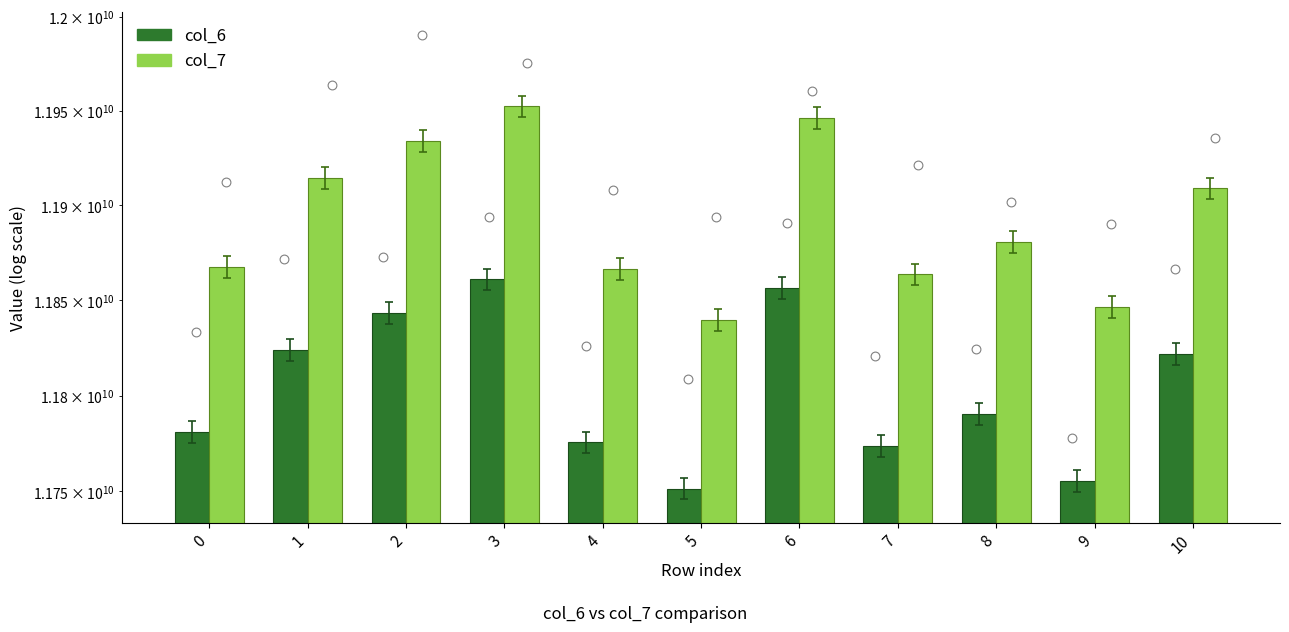

What are all the series names shown in the legend?

col_6, col_7